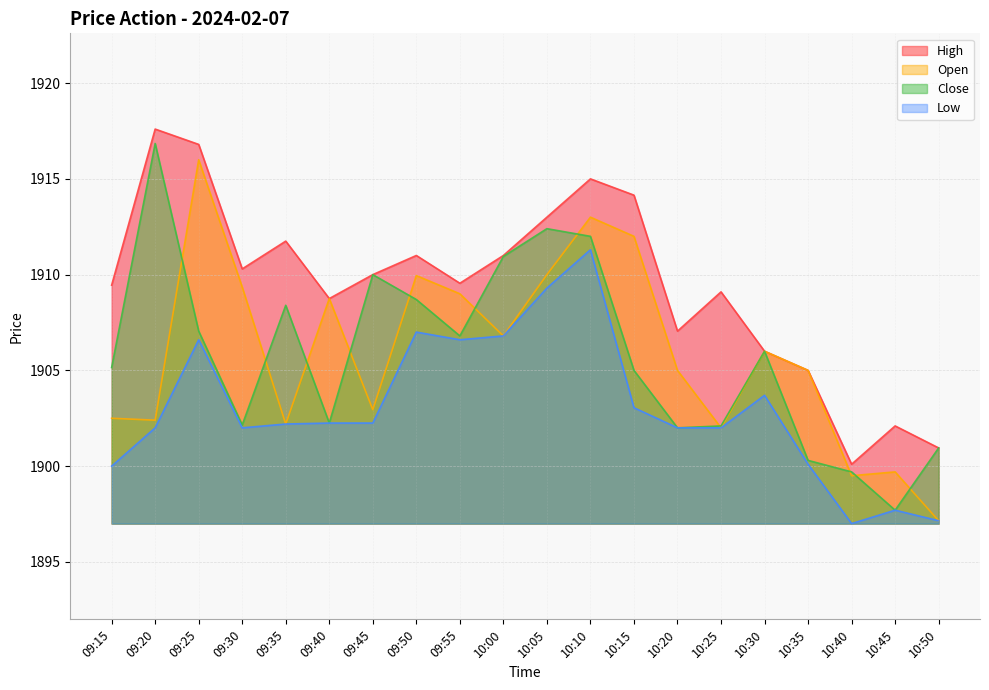

True or false: High has more than 2 interior local peaks.

True